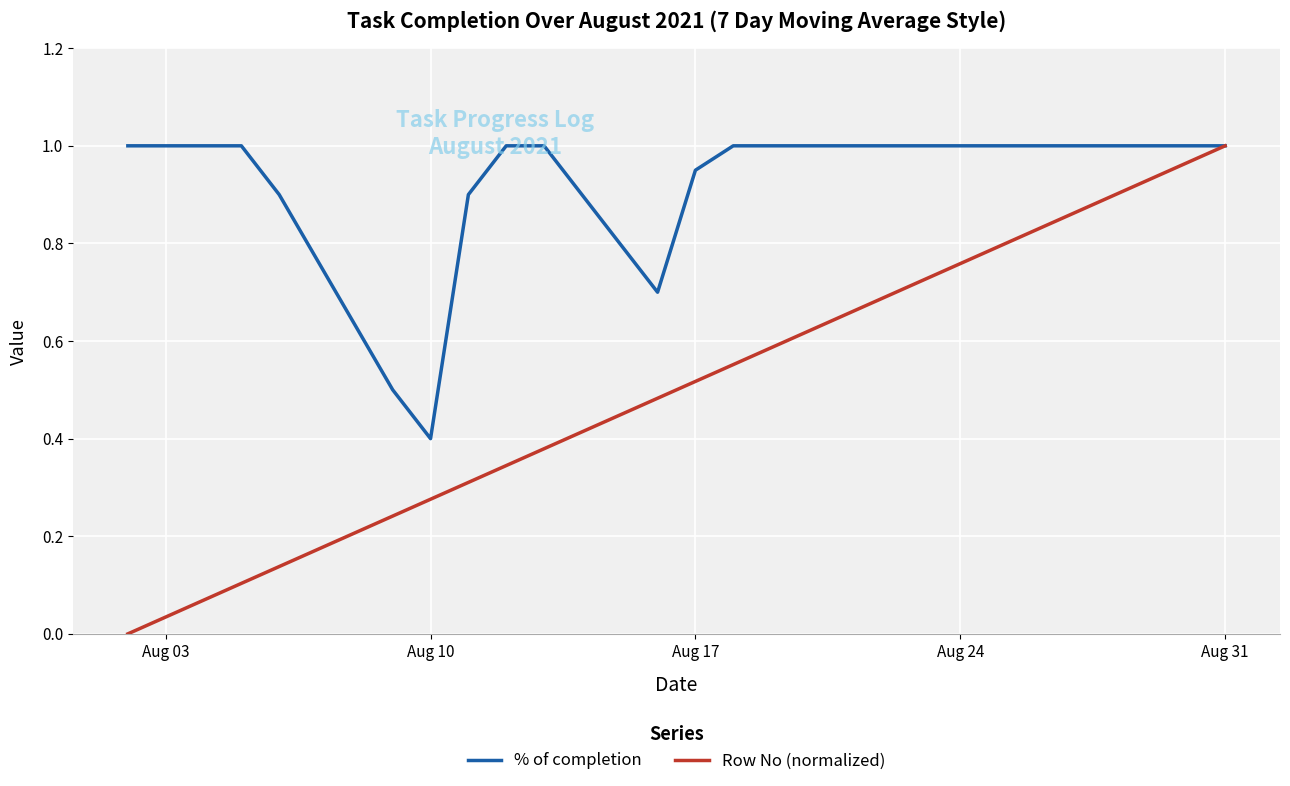

Which series has the largest range (max minus min)?

Row No (normalized)